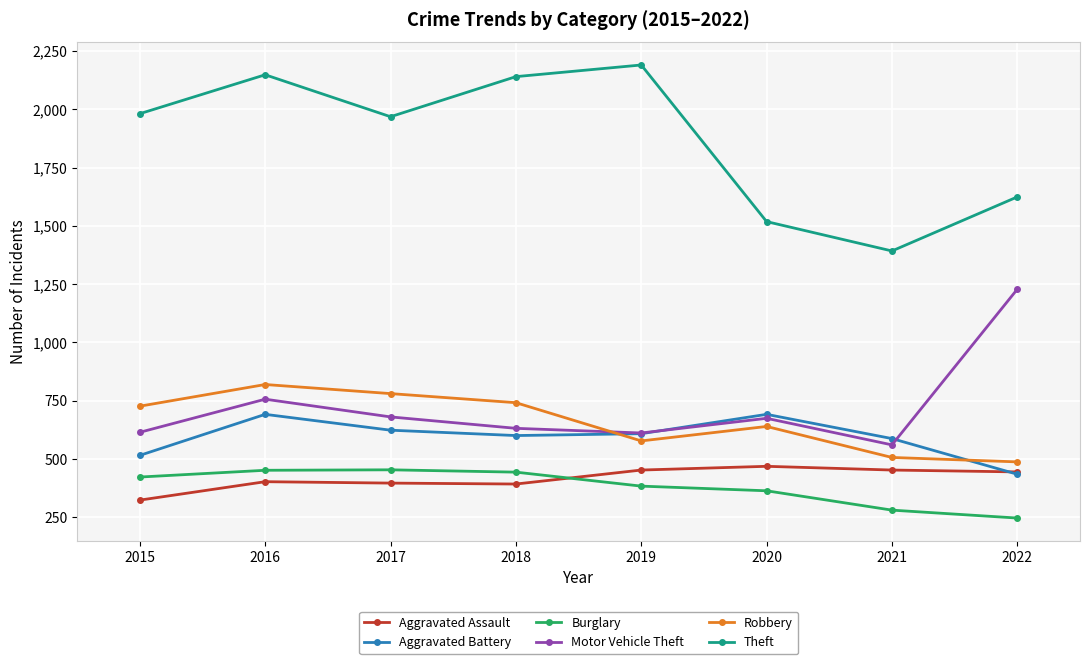

Where is the first local minimum for Motor Vehicle Theft?

2019